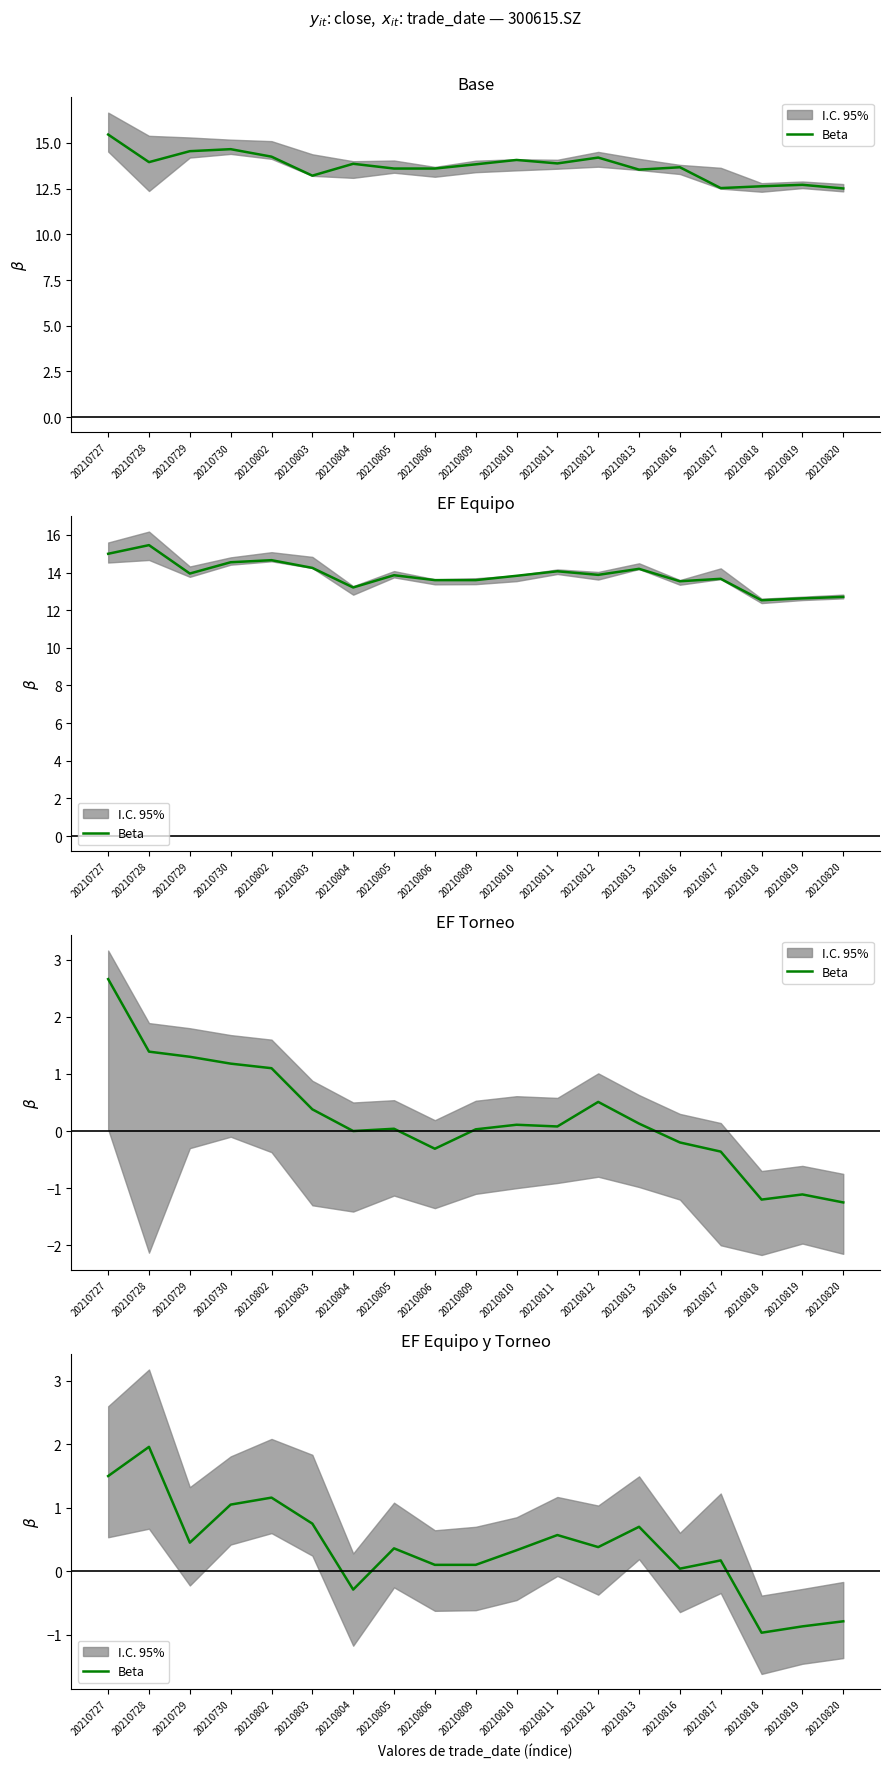

The value at 20210728 is 3.3. True or false?

False